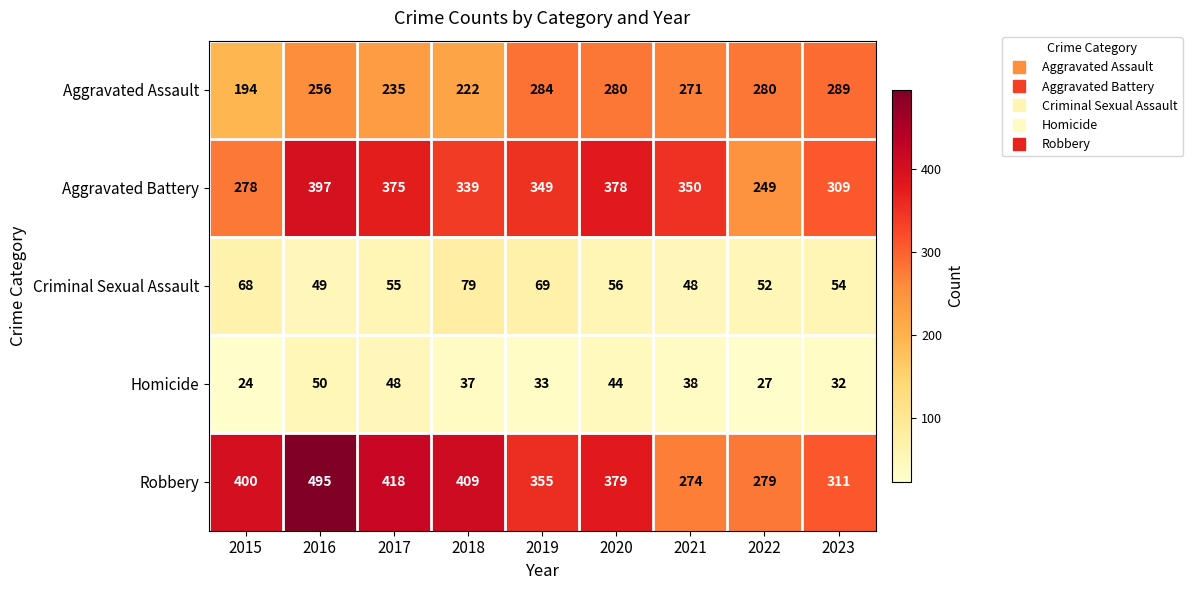

The value of Robbery at 2016 is 495. True or false?

True